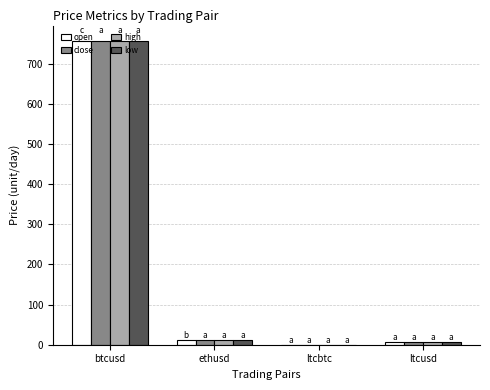

What value does the high series have at ethusd?

11.3